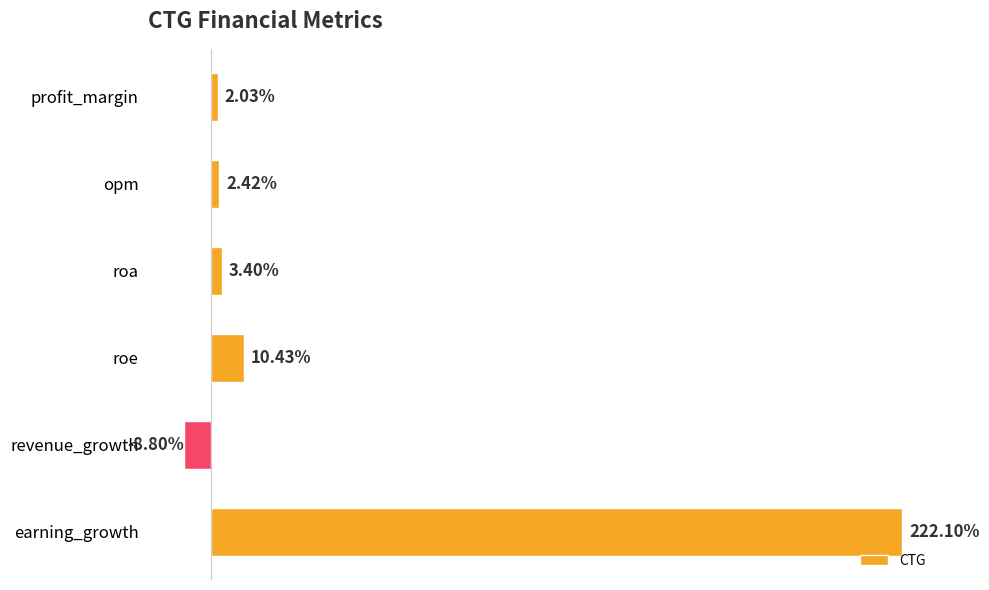

Rank the categories by value from highest to lowest.

earning_growth, roe, roa, opm, profit_margin, revenue_growth